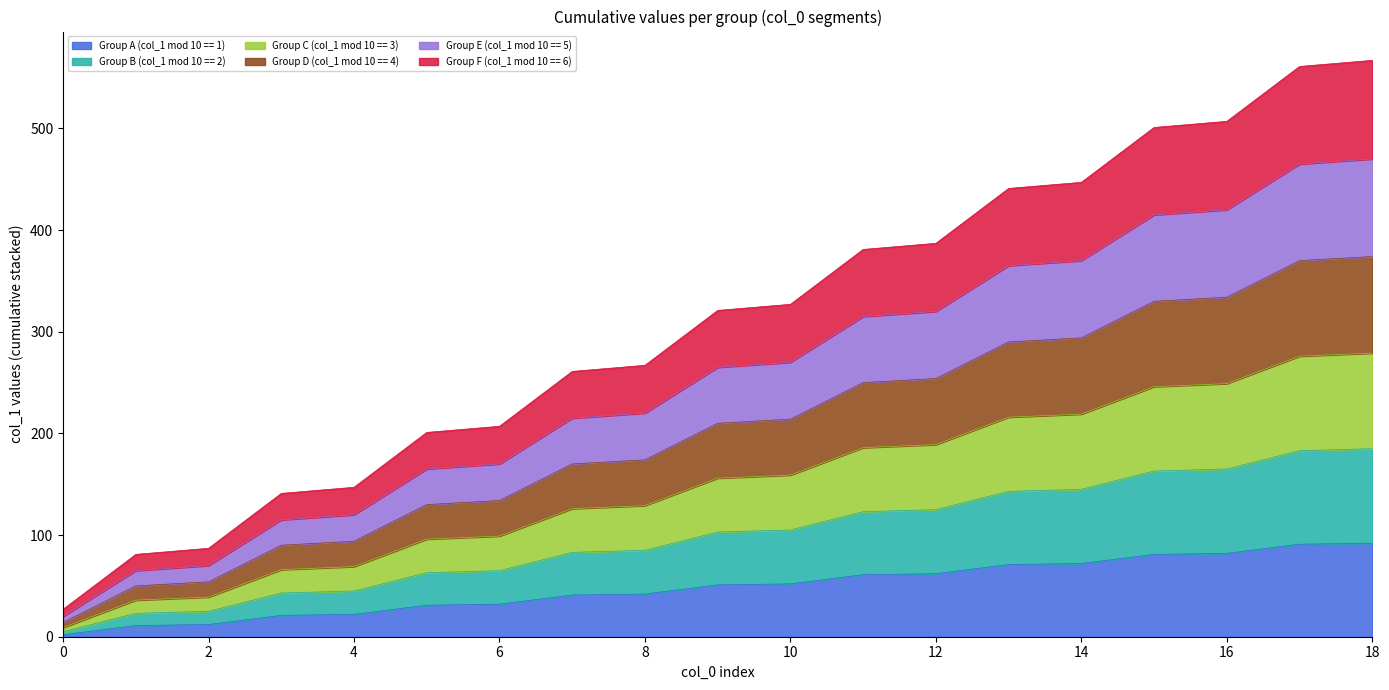

Reading right to left, transcribe all the data shown in this chart.

Group A (col_1 mod 10 == 1): 18=92	17=91	16=82	15=81	14=72	13=71	12=62	11=61	10=52	9=51	8=42	7=41	6=32	5=31	4=22	3=21	2=12	1=11	0=2
Group B (col_1 mod 10 == 2): 18=185	17=183	16=165	15=163	14=145	13=143	12=125	11=123	10=105	9=103	8=85	7=83	6=65	5=63	4=45	3=43	2=25	1=23	0=5
Group C (col_1 mod 10 == 3): 18=279	17=276	16=249	15=246	14=219	13=216	12=189	11=186	10=159	9=156	8=129	7=126	6=99	5=96	4=69	3=66	2=39	1=36	0=9
Group D (col_1 mod 10 == 4): 18=374	17=370	16=334	15=330	14=294	13=290	12=254	11=250	10=214	9=210	8=174	7=170	6=134	5=130	4=94	3=90	2=54	1=50	0=14
Group E (col_1 mod 10 == 5): 18=470	17=465	16=420	15=415	14=370	13=365	12=320	11=315	10=270	9=265	8=220	7=215	6=170	5=165	4=120	3=115	2=70	1=65	0=20
Group F (col_1 mod 10 == 6): 18=567	17=561	16=507	15=501	14=447	13=441	12=387	11=381	10=327	9=321	8=267	7=261	6=207	5=201	4=147	3=141	2=87	1=81	0=27